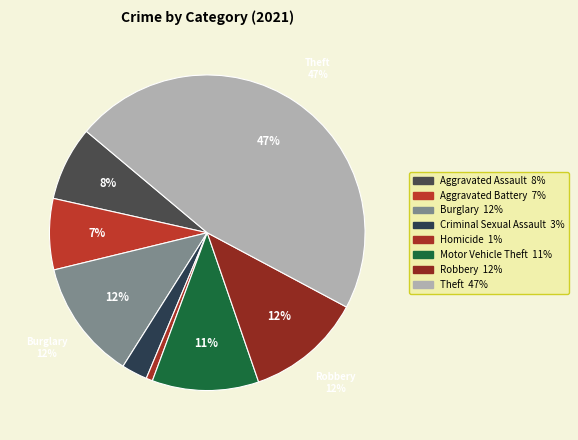

Is Criminal Sexual Assault the majority of the pie?

No